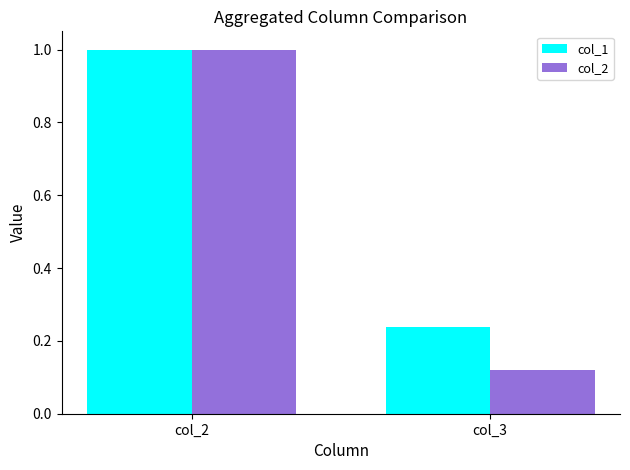

Does the chart contain stacked bars?

No